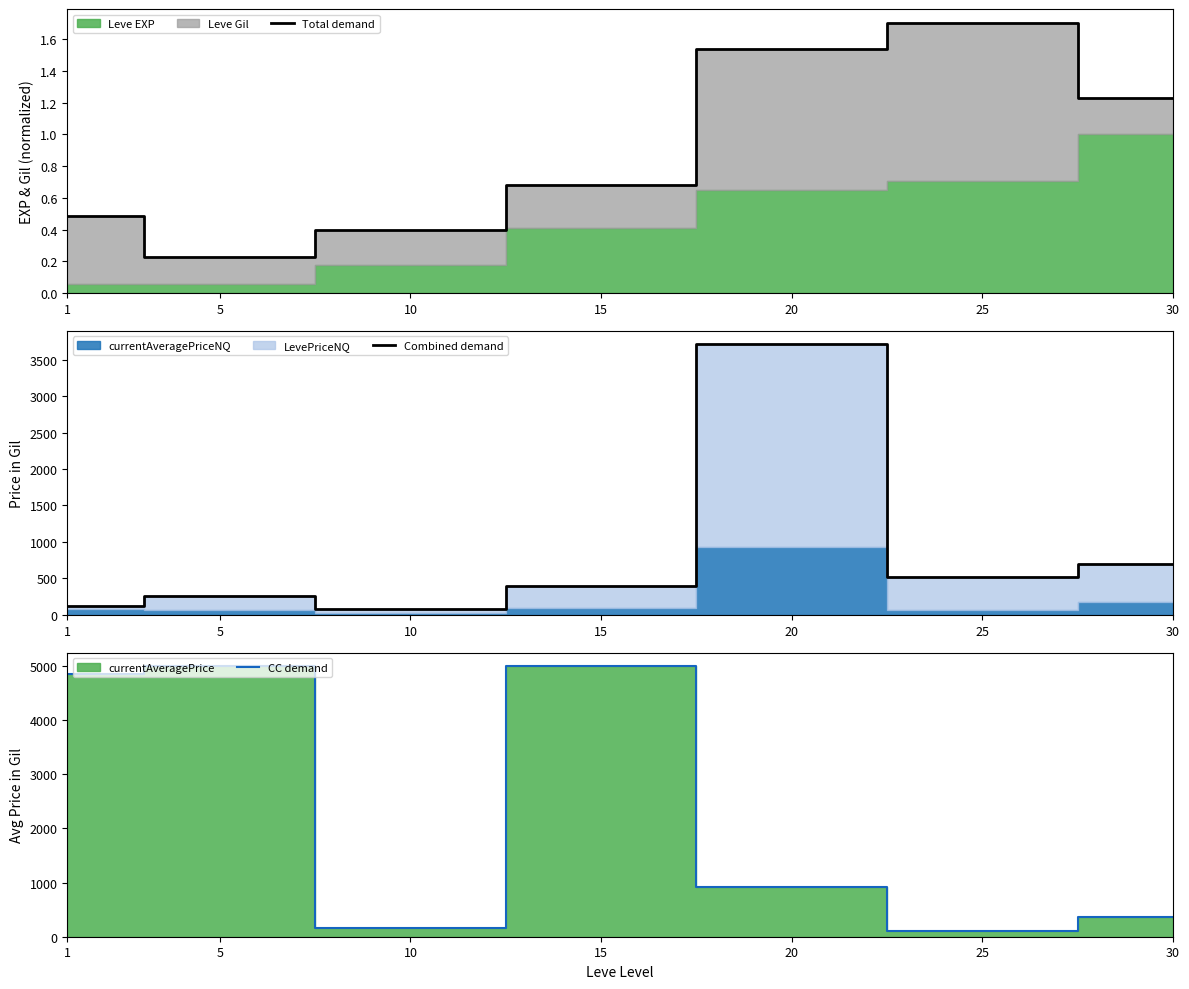

Between which two adjacent categories do Combined demand and CC demand first intersect?

15 and 20